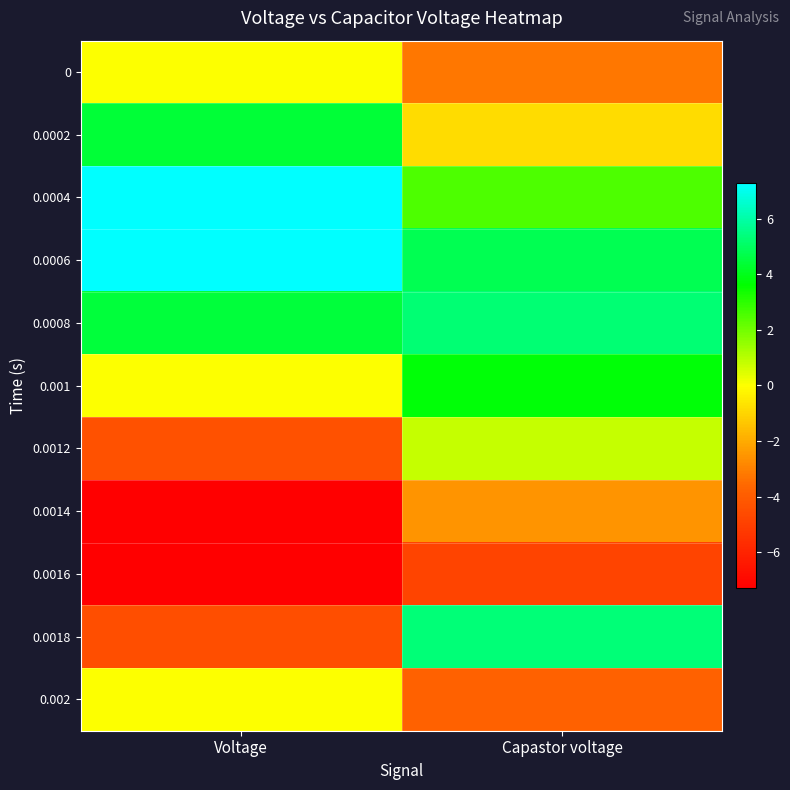

Reading left to right, transcribe all the data shown in this chart.

0: Voltage=0.0	Capastor voltage=-3.2
0.0002: Voltage=4.4	Capastor voltage=-0.8
0.0004: Voltage=7.3	Capastor voltage=2.5
0.0006: Voltage=7.3	Capastor voltage=4.8
0.0008: Voltage=4.5	Capastor voltage=5.3
0.001: Voltage=0.0	Capastor voltage=3.7
0.0012: Voltage=-4.4	Capastor voltage=0.8
0.0014: Voltage=-7.3	Capastor voltage=-2.5
0.0016: Voltage=-7.3	Capastor voltage=-4.8
0.0018: Voltage=-4.5	Capastor voltage=5.3
0.002: Voltage=0.0	Capastor voltage=-3.8